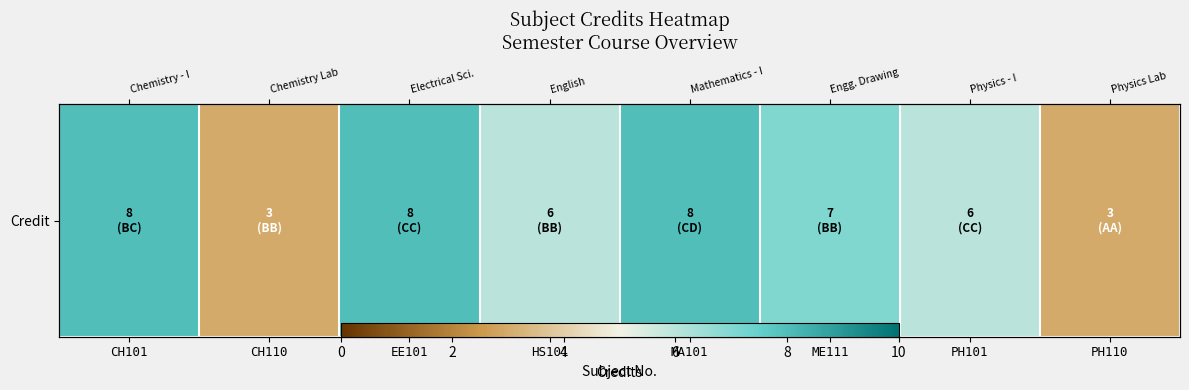

What is the smallest value displayed?

3